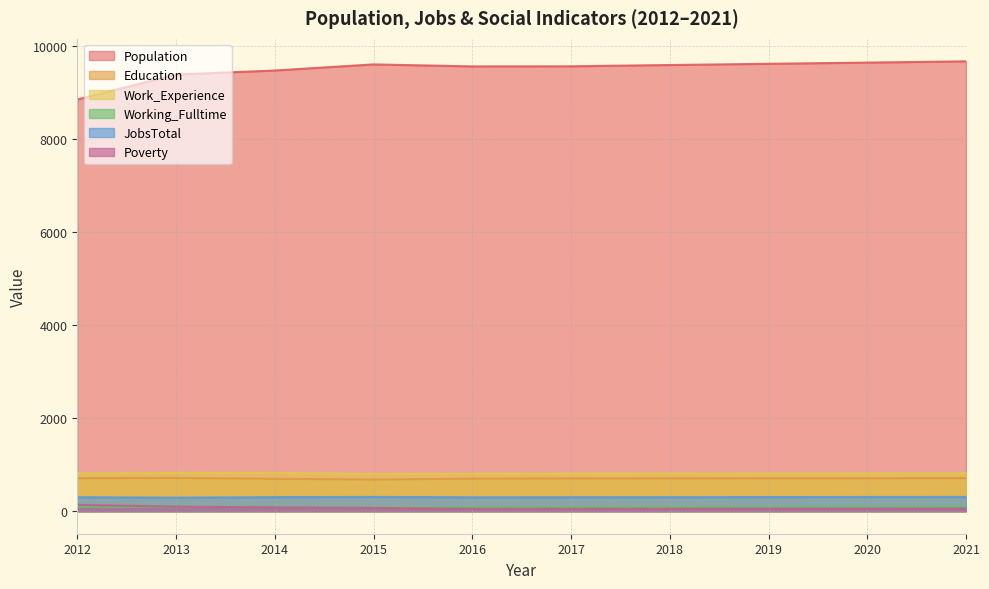

How many data points in Poverty are less than 57?

4